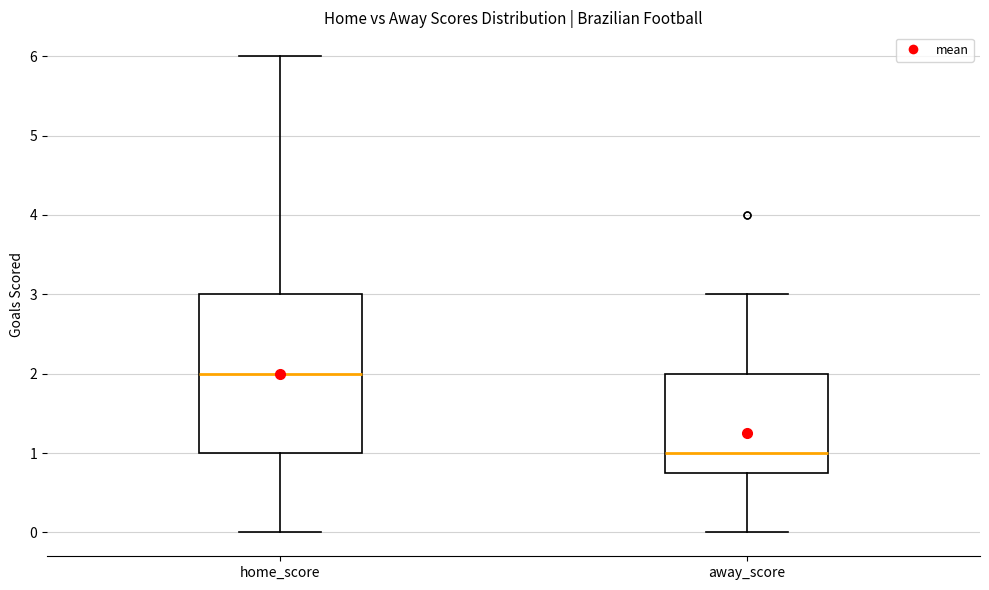

Reading left to right, read every box against the y-axis: the position of its median line, the range the box covers, and the ends of its whiskers. The values are not printed on the chart, so give them approximately, as read against the axis.

home_score: median 2.0, box 1.0 to 3.0, whiskers 0.0 to 6.0
away_score: median 1.0, box 0.8 to 2.0, whiskers 0.0 to 3.0